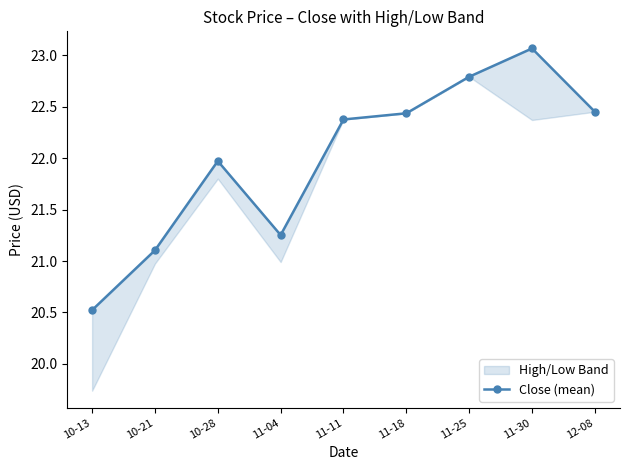

What is the difference between the values at 11-30 and 12-08?

0.6